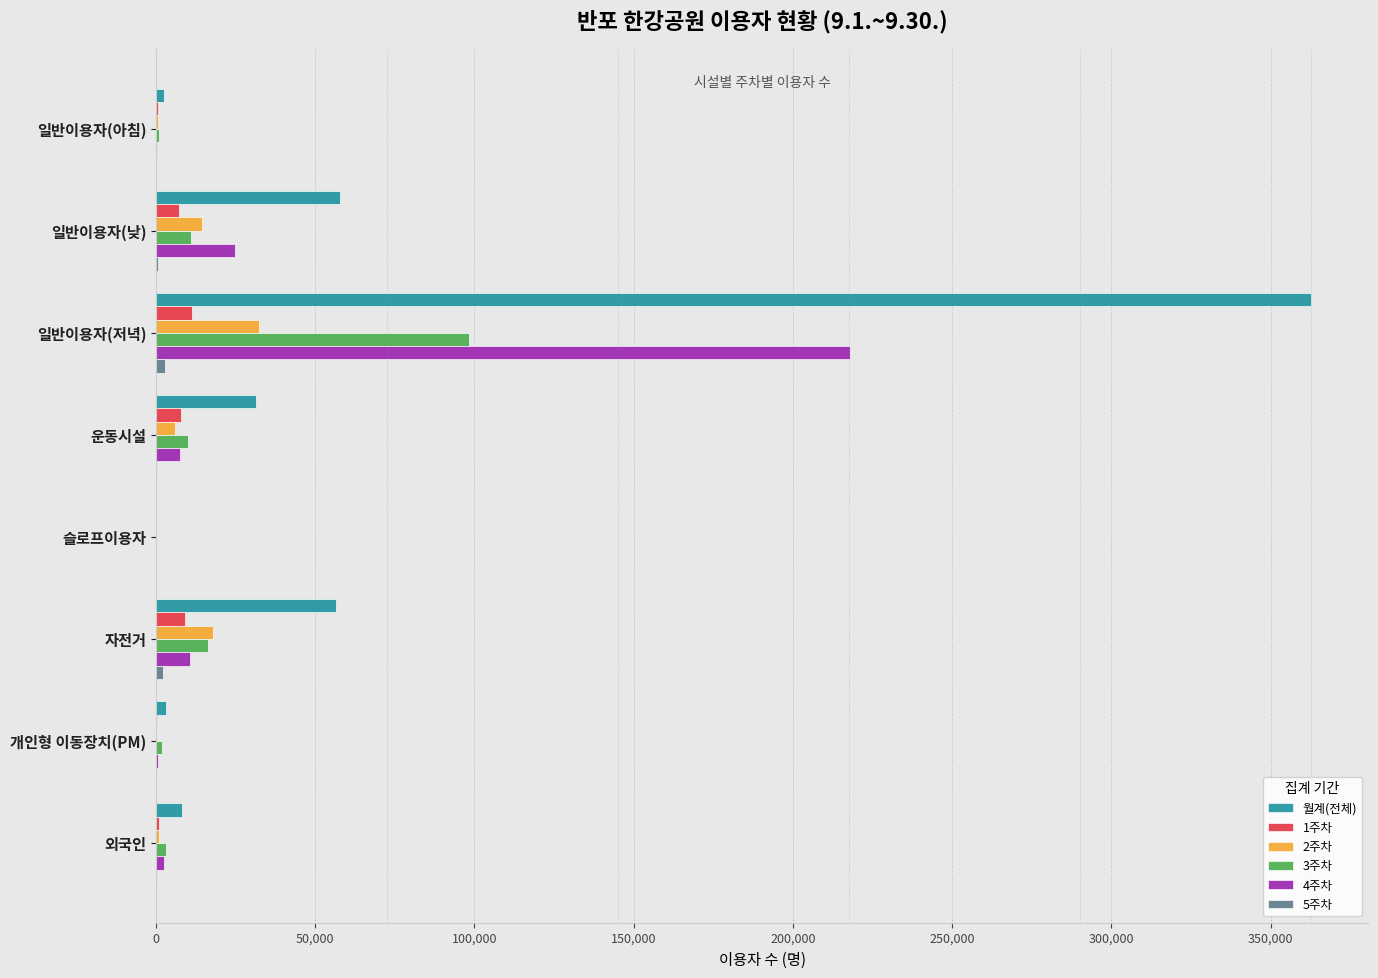

Which category has the highest value across all series?

일반이용자(저녁)